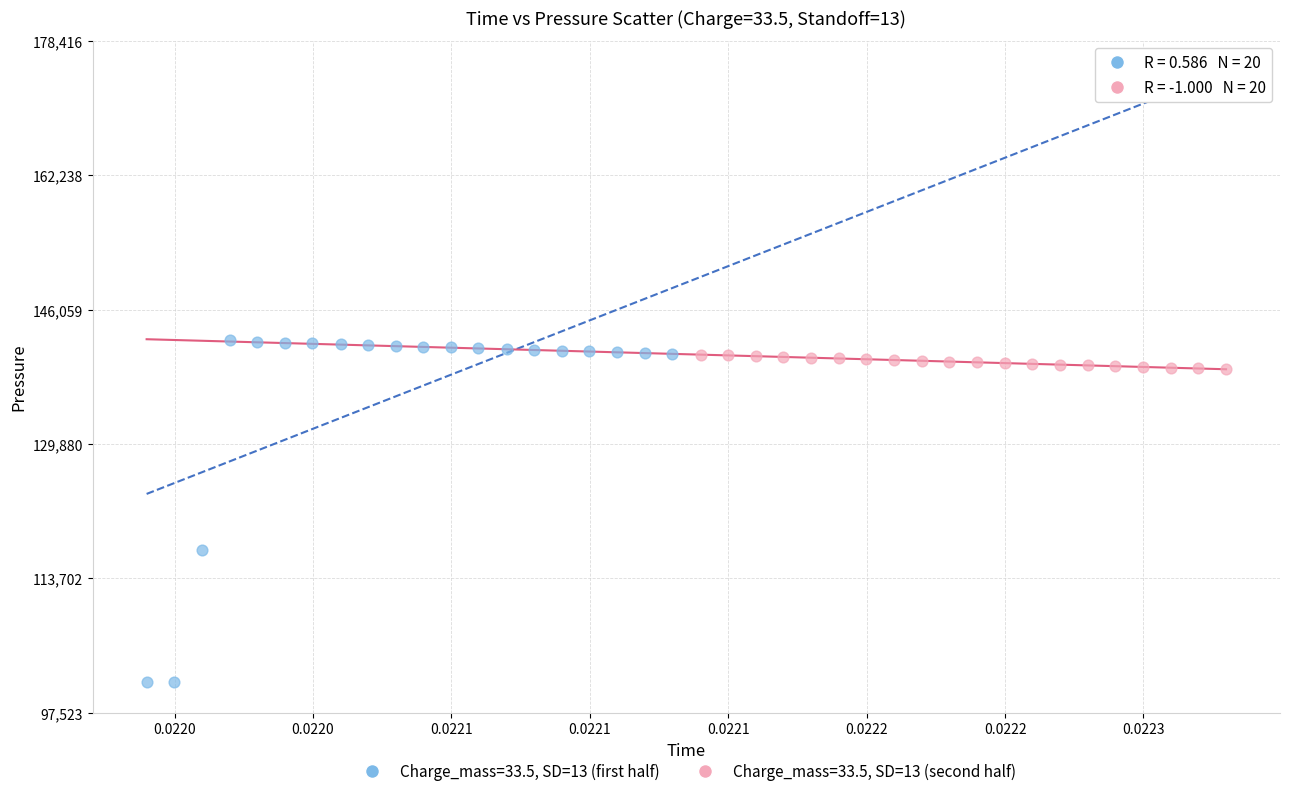

What are all the series names shown in the legend?

Charge_mass=33.5, SD=13 (first half), Charge_mass=33.5, SD=13 (second half)